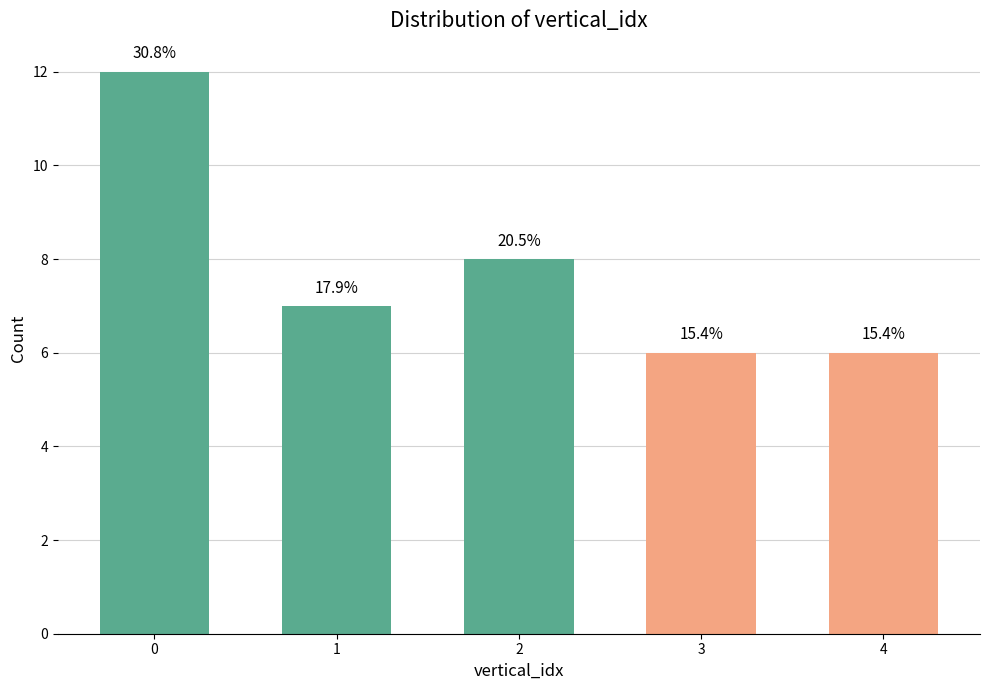

What is the ratio of the value at 4 to the value at 1?

0.9